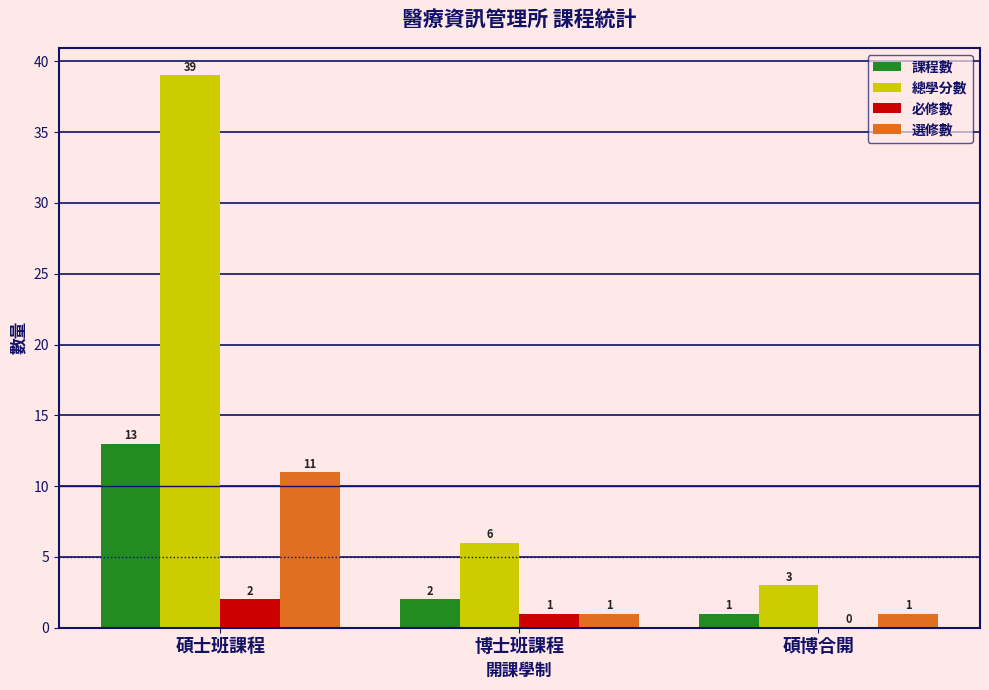

At which label is 課程數 closest to 7?

博士班課程